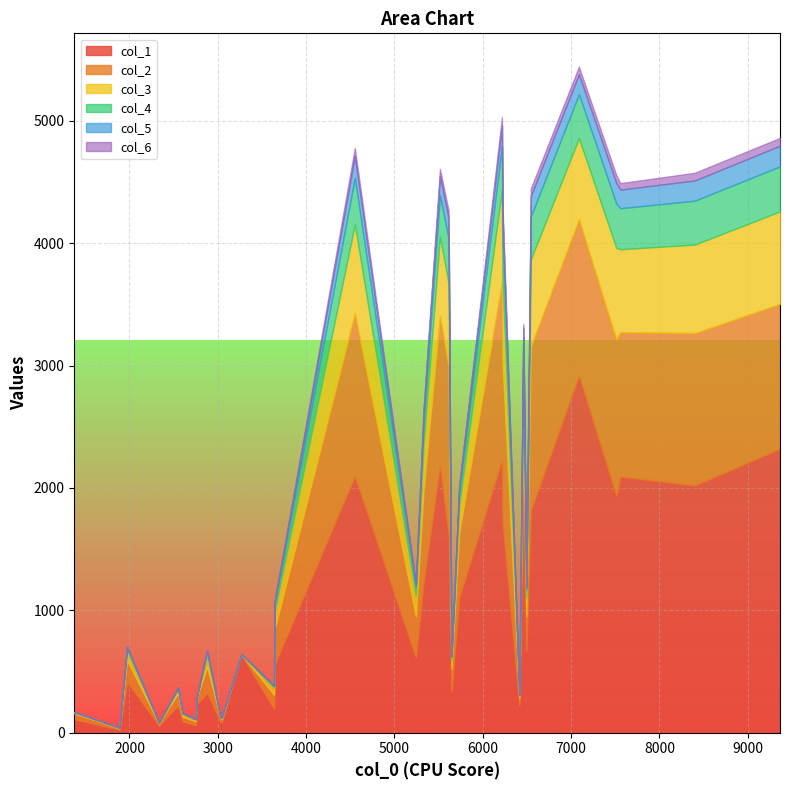

What are all the series names shown in the legend?

col_1, col_2, col_3, col_4, col_5, col_6